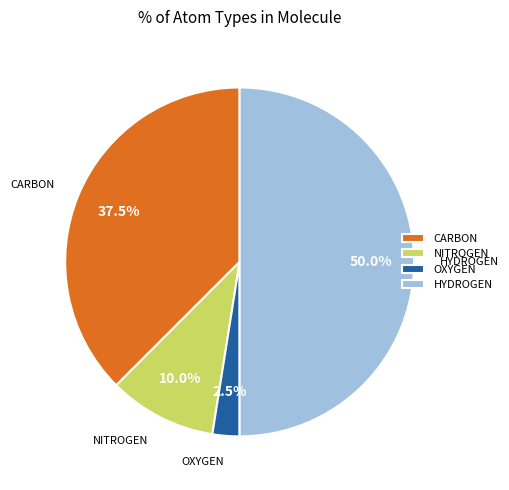

Rank the categories by value from highest to lowest.

HYDROGEN, CARBON, NITROGEN, OXYGEN